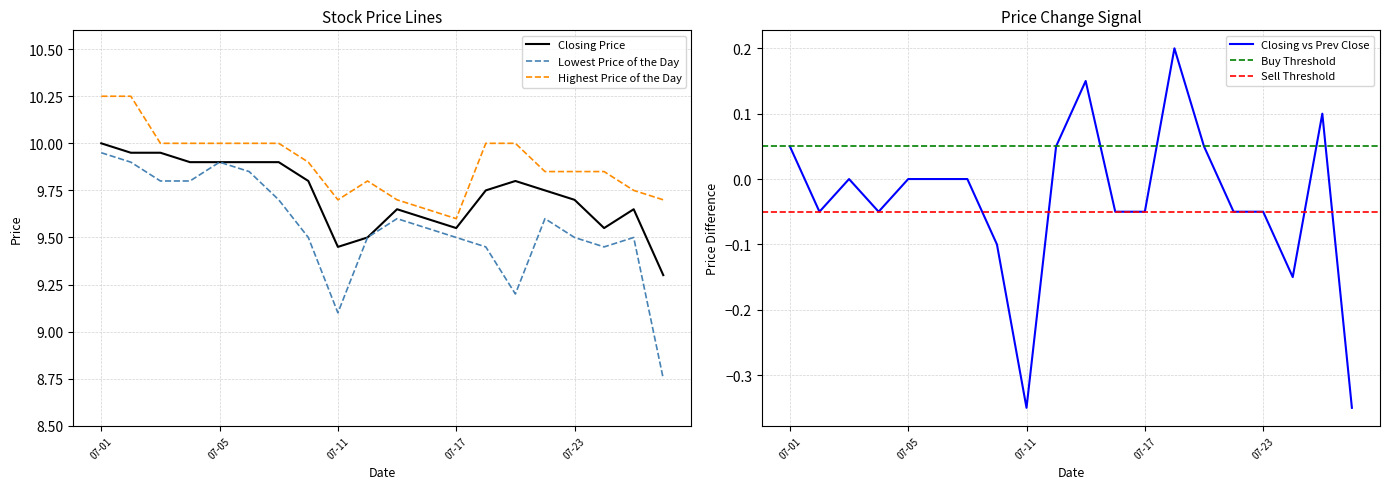

What is the sum of all Closing Price values?

194.6